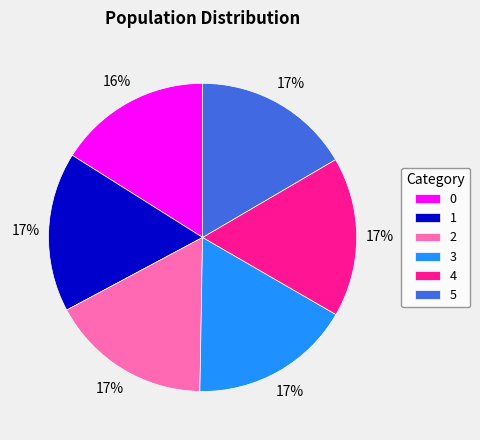

To the nearest percent, what portion does 4 represent?

17%